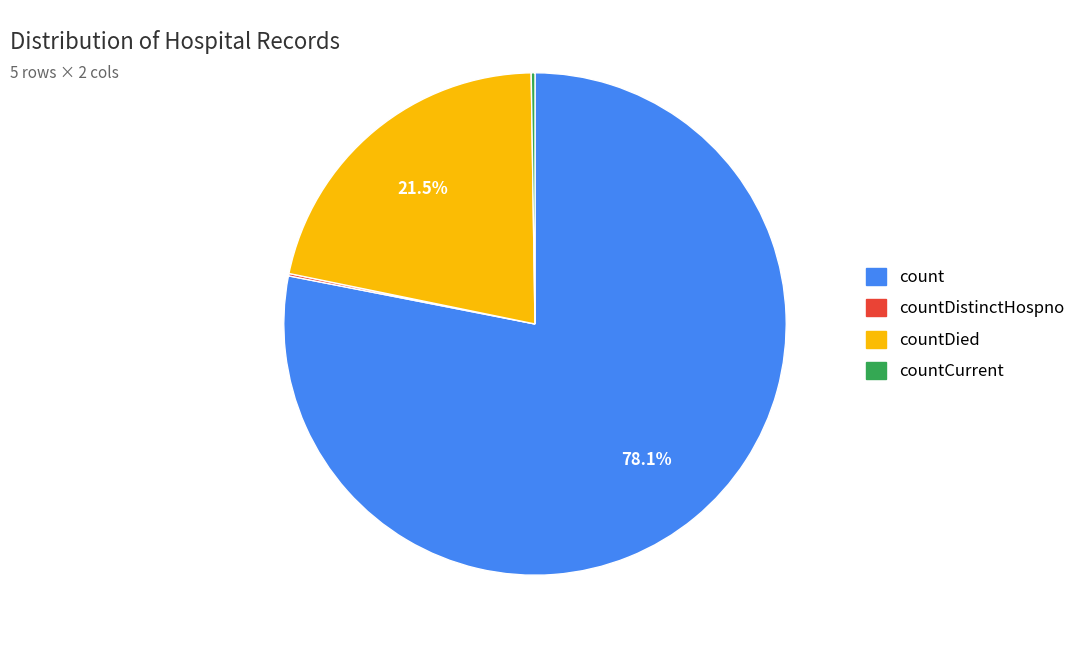

Which category has the biggest portion of the pie?

count